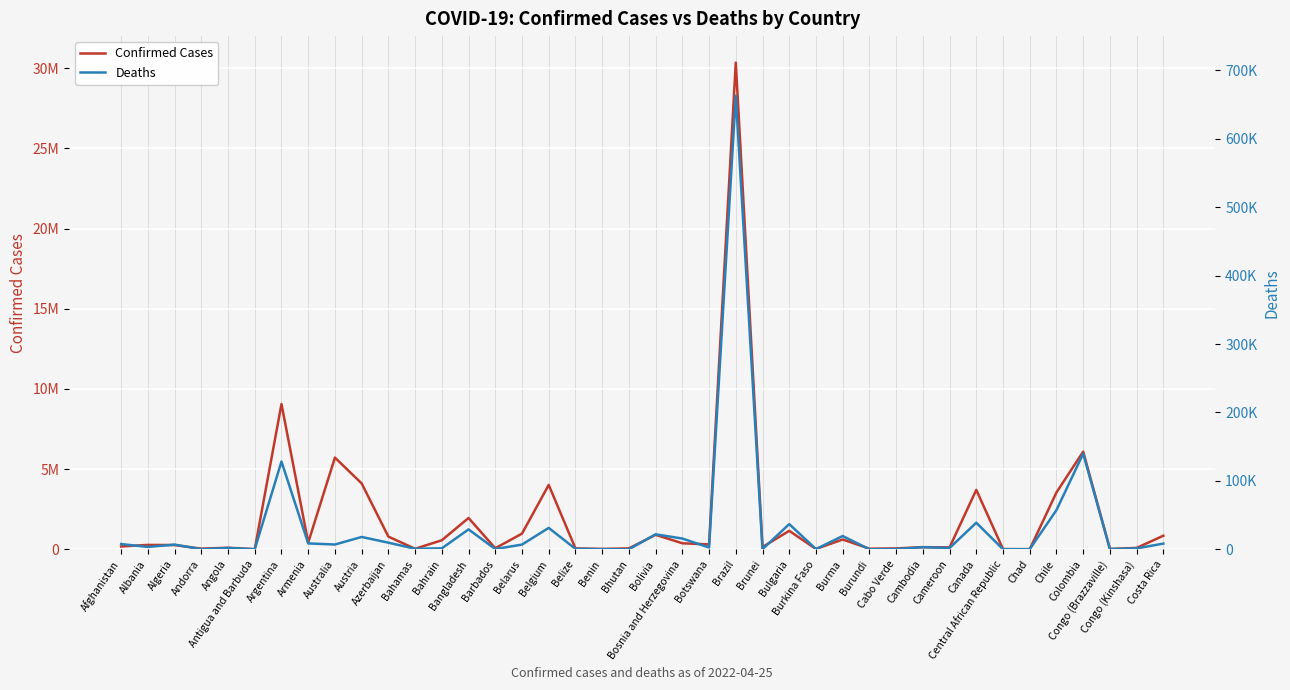

Which has a higher value, Bangladesh or Botswana?

Bangladesh